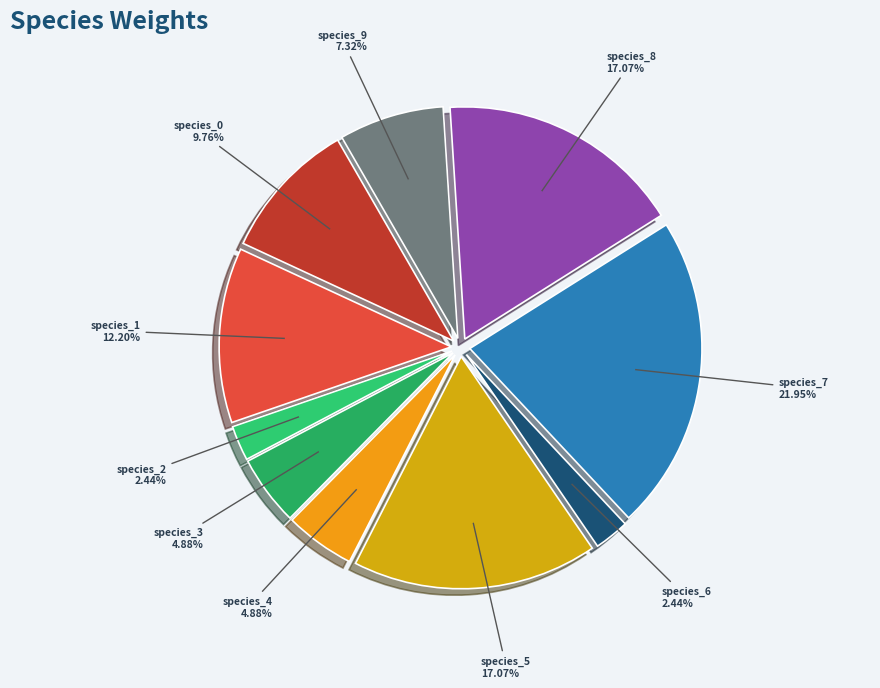

Is there a majority slice in this chart?

No